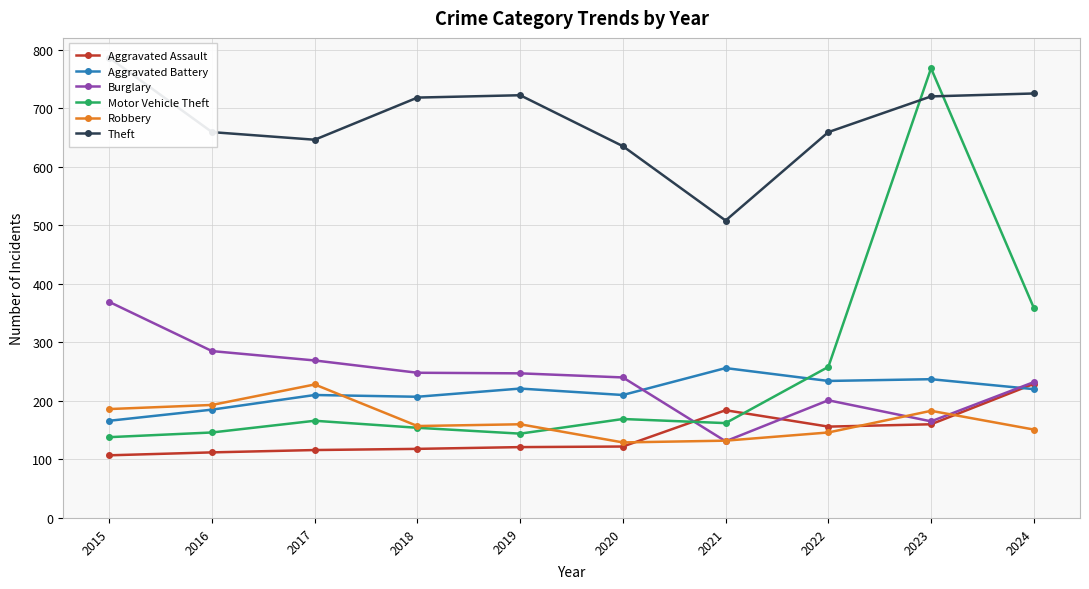

Which series has the widest spread of values?

Motor Vehicle Theft